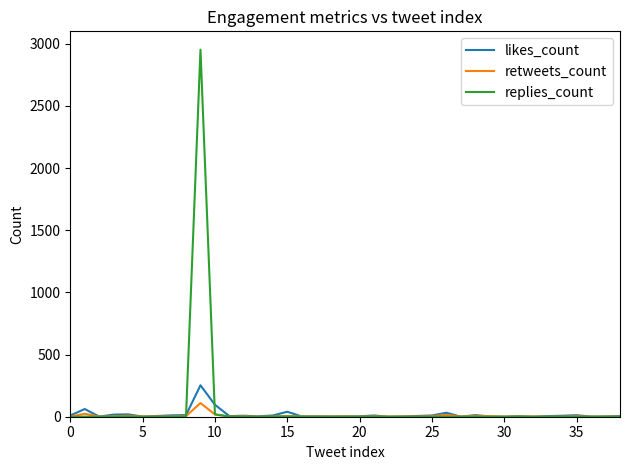

What are all the series names shown in the legend?

likes_count, retweets_count, replies_count